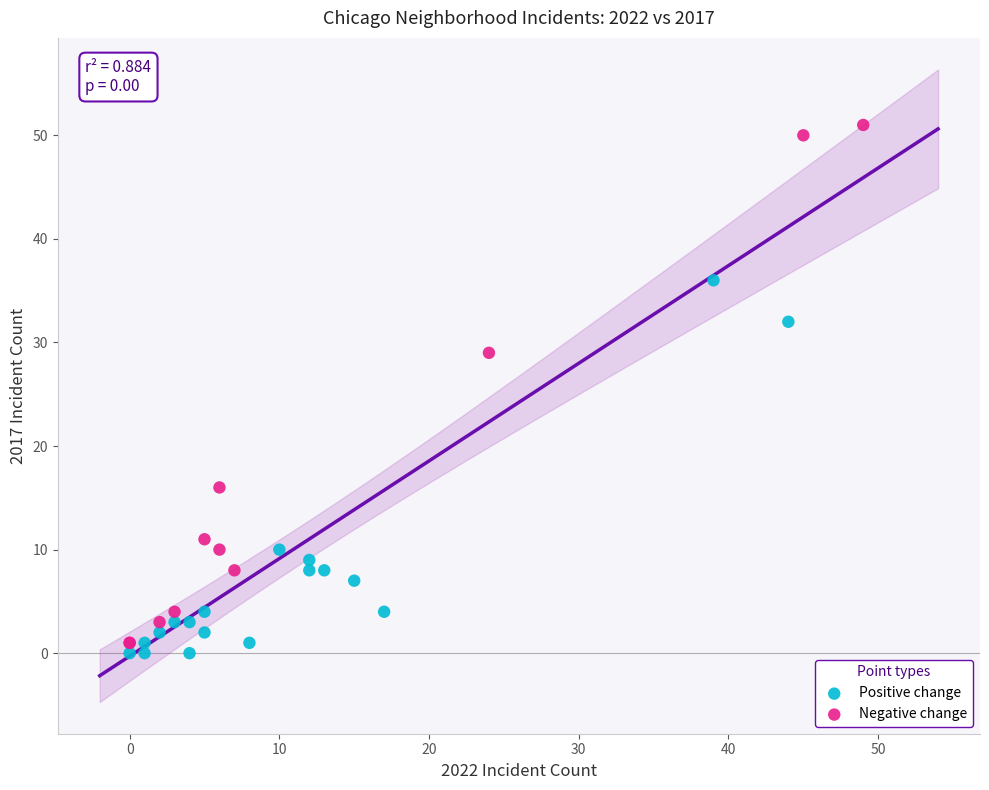

Which series reaches the maximum Y coordinate?

Negative change